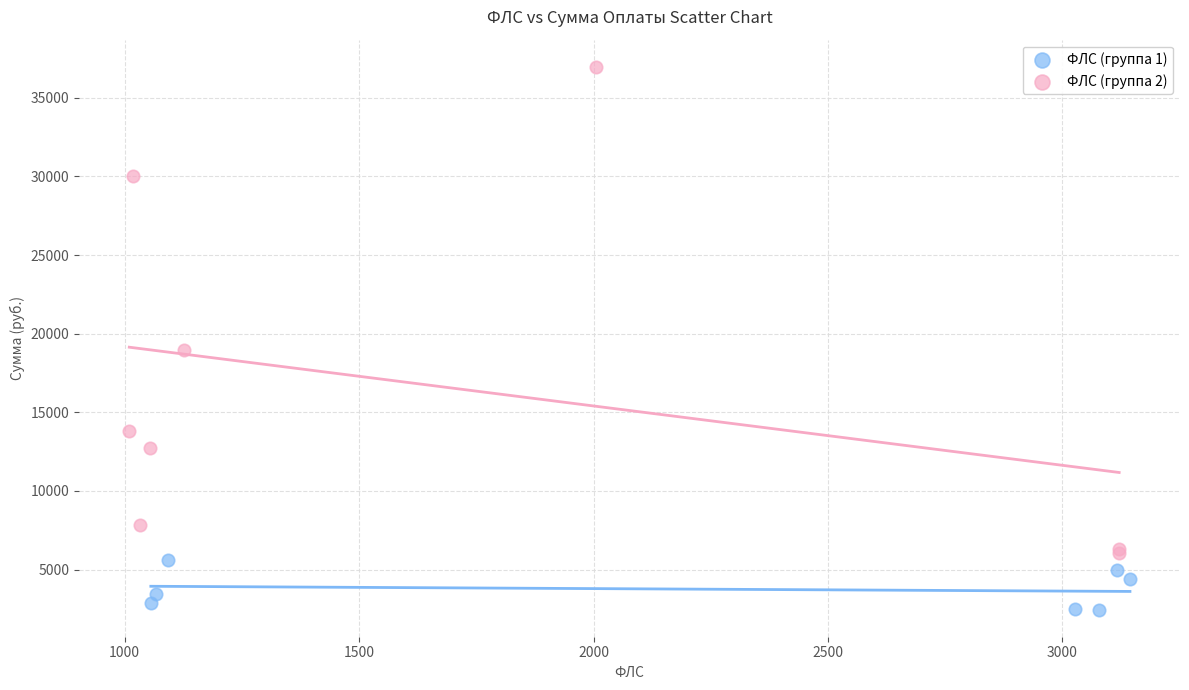

Which series reaches the minimum Y coordinate?

ФЛС (группа 1)